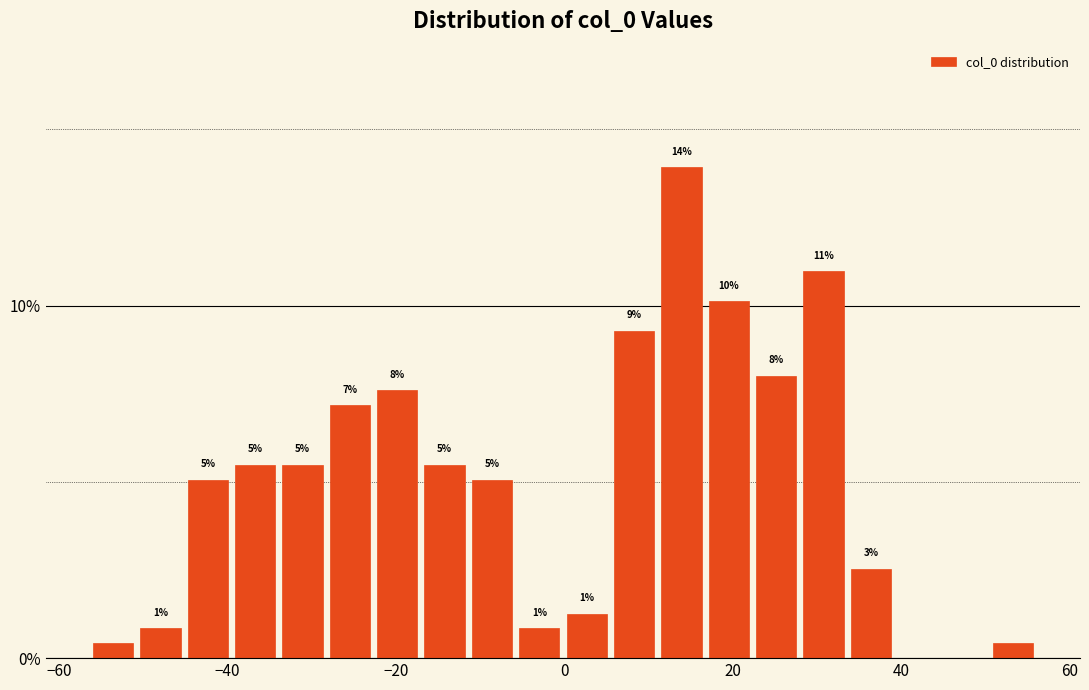

Around what value on the x-axis is the tallest bar? Give the approximate position of its centre, as read against the axis.

14